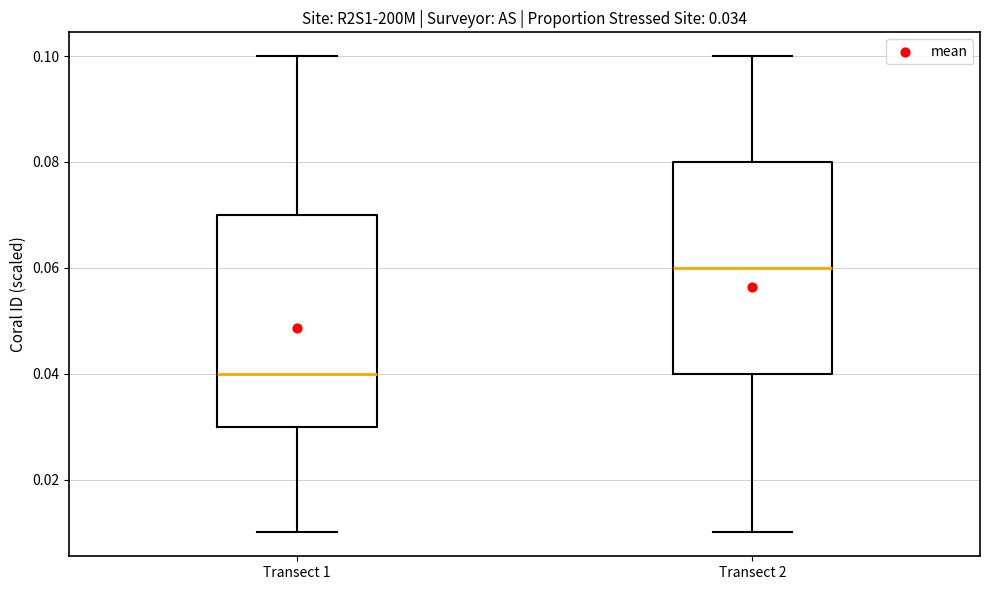

Where does the lower whisker of the box for Transect 2 end on the y-axis? The values are not printed on the chart, so give them approximately, as read against the axis.

0.01